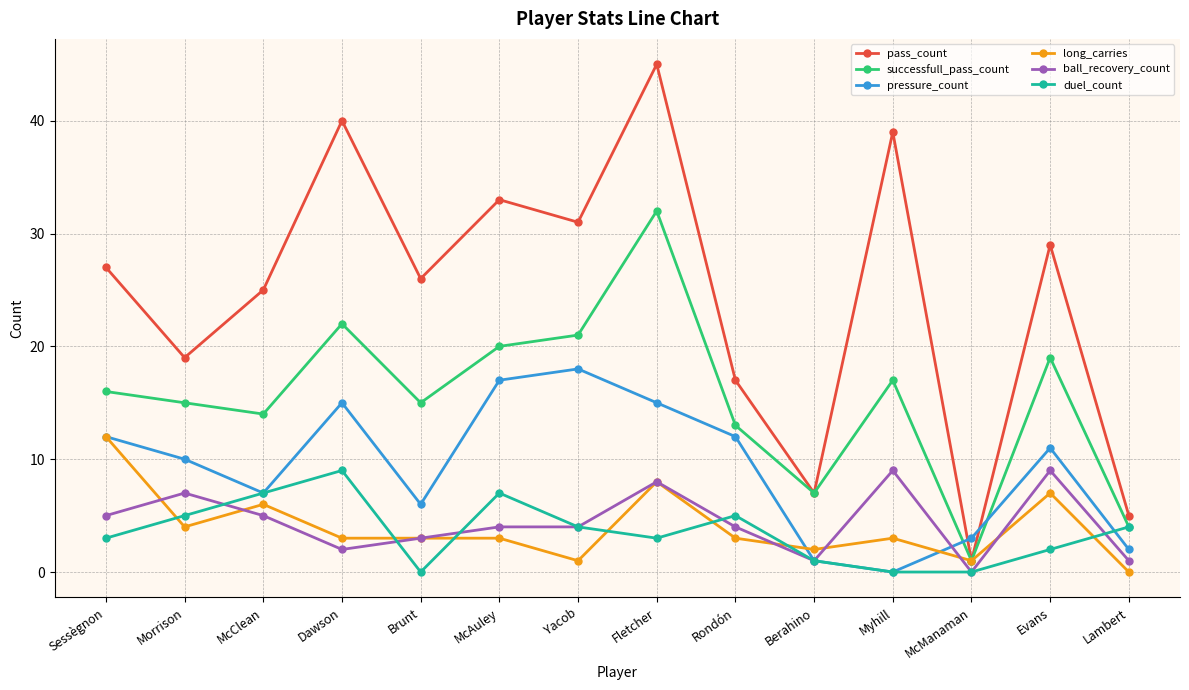

Where is the first local minimum for pass_count?

Morrison